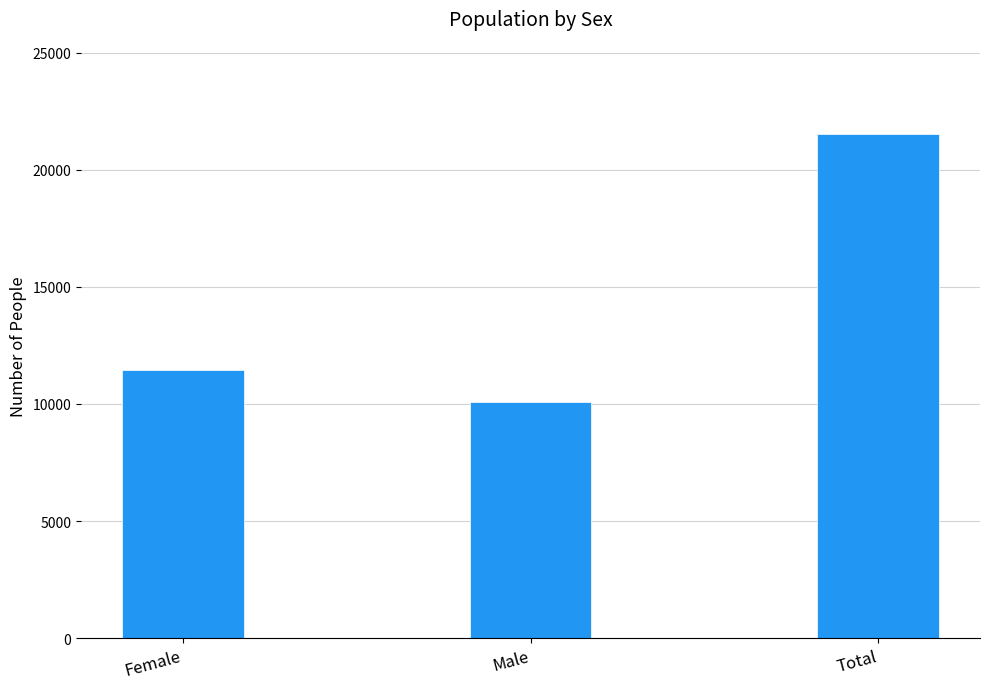

What is the ratio of the value at Female to the value at Male?

1.1